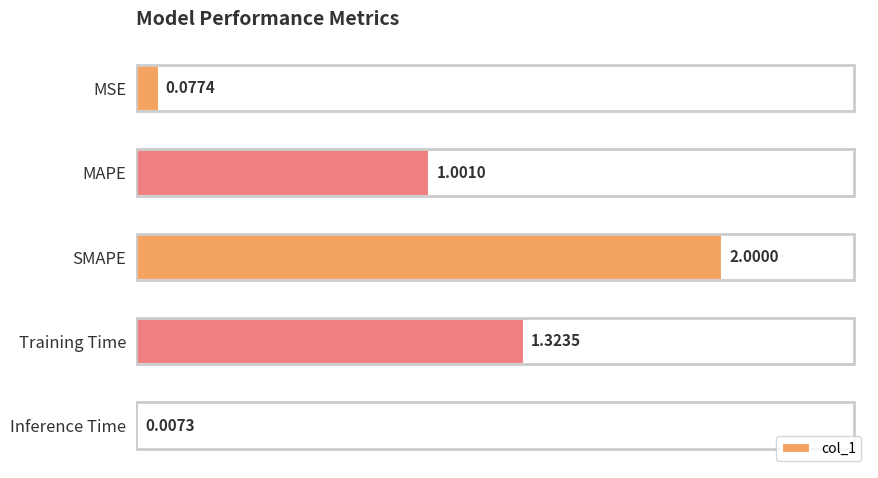

Where is the data nearest to the value 1?

MAPE